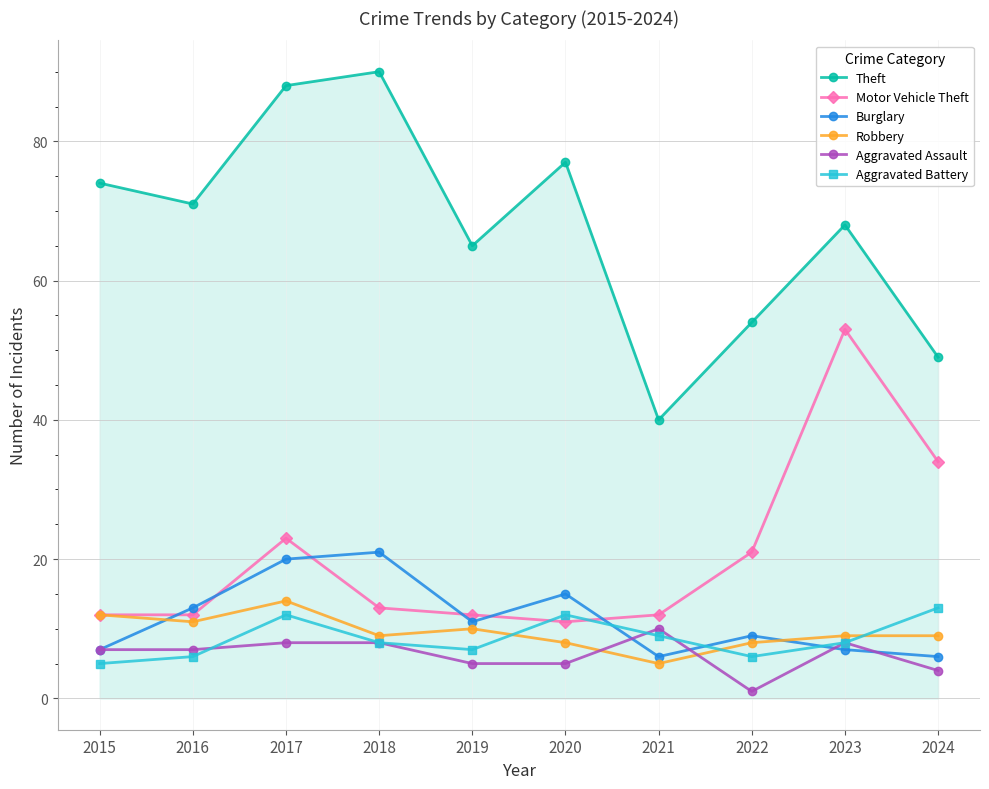

True or false: Motor Vehicle Theft has more than 1 interior local peaks.

True